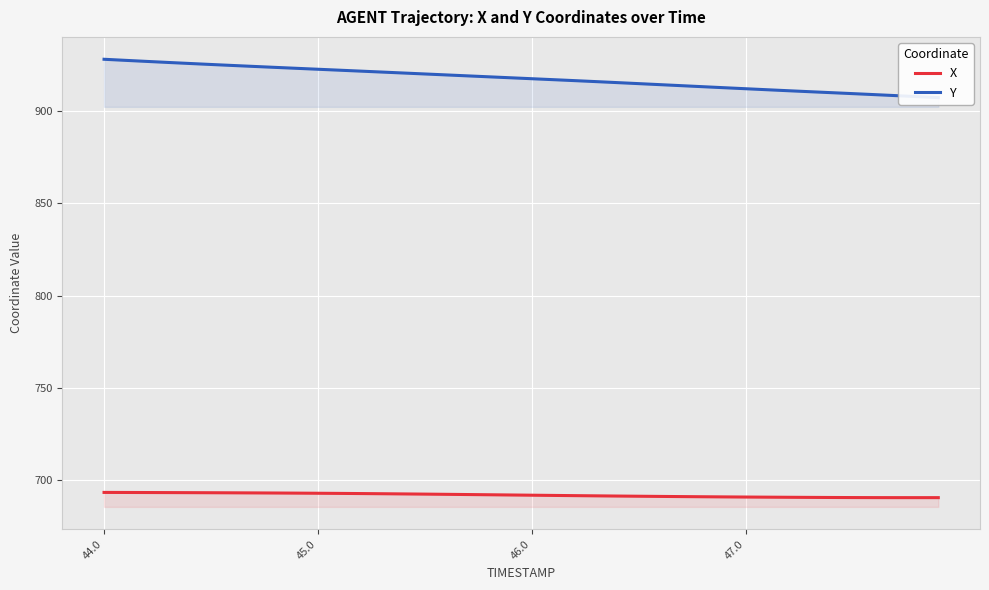

What is the value of the X point at the 21st from the left?

692.0